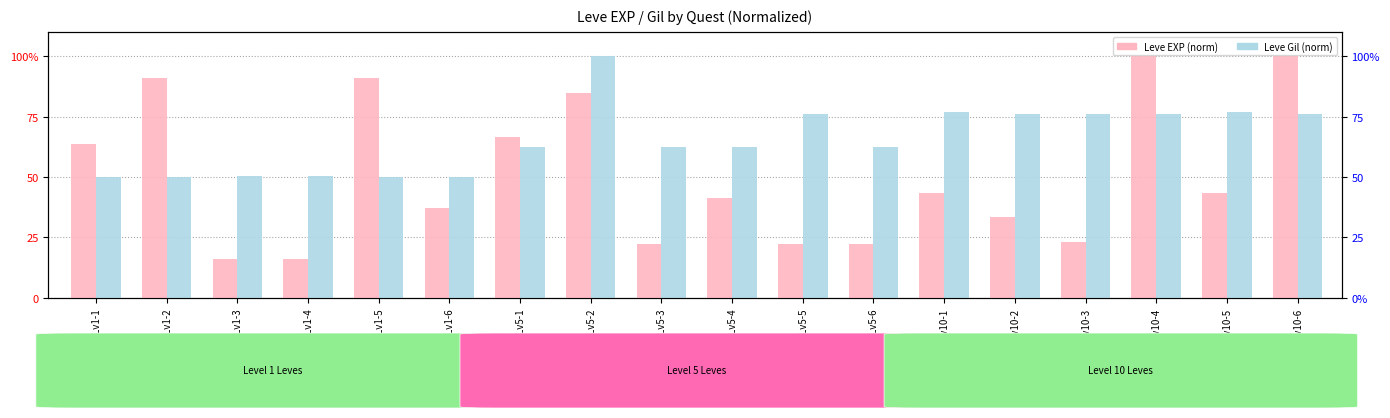

Which category has the highest value across all series?

Lv10-4